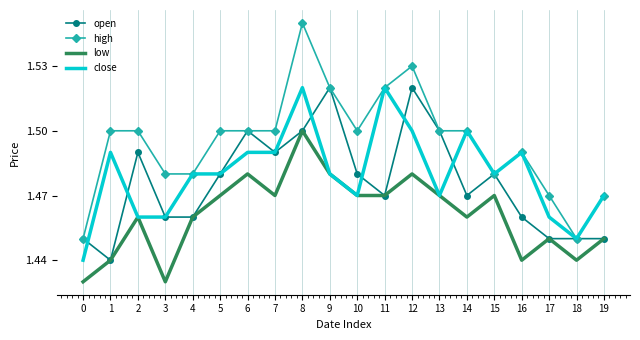

Is it true that close equals 2.6 at 16?

False